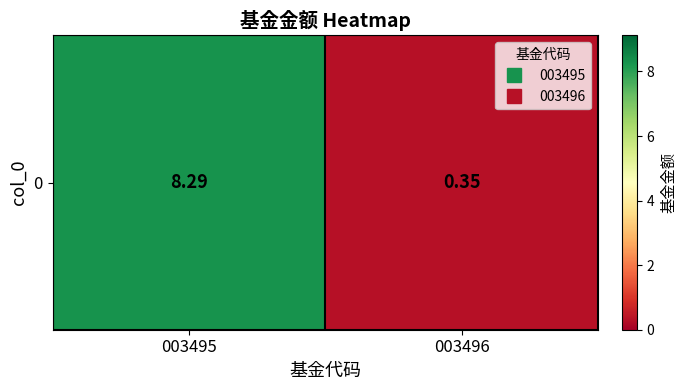

How many distinct data groups are displayed?

1